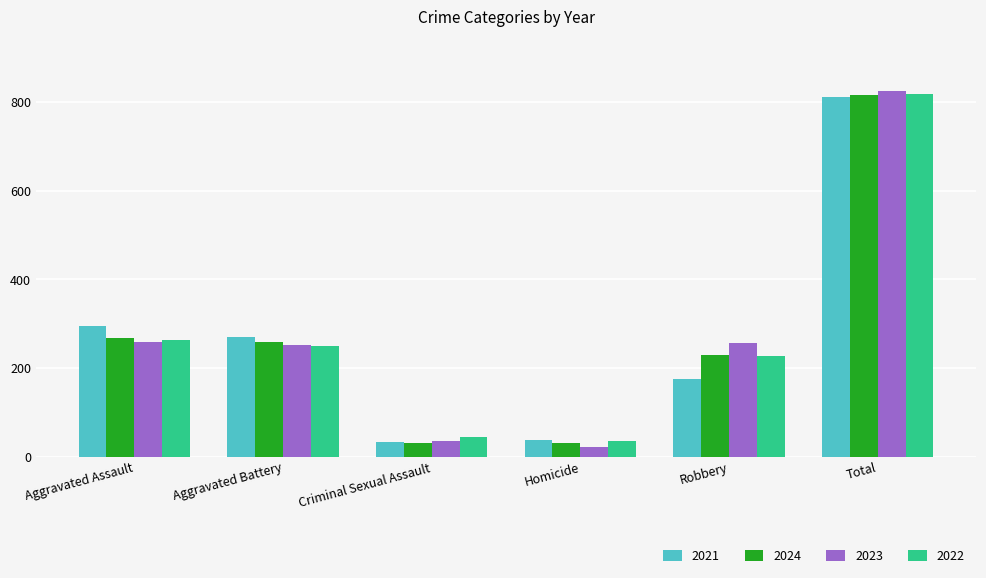

What is the approximate value of 2022 at Aggravated Assault?

264